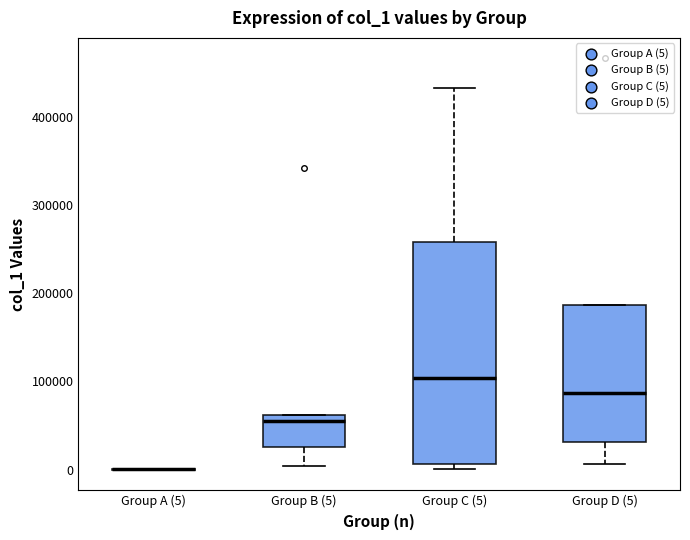

Which box is the tallest, from its lower edge to its upper edge?

Group C (5)